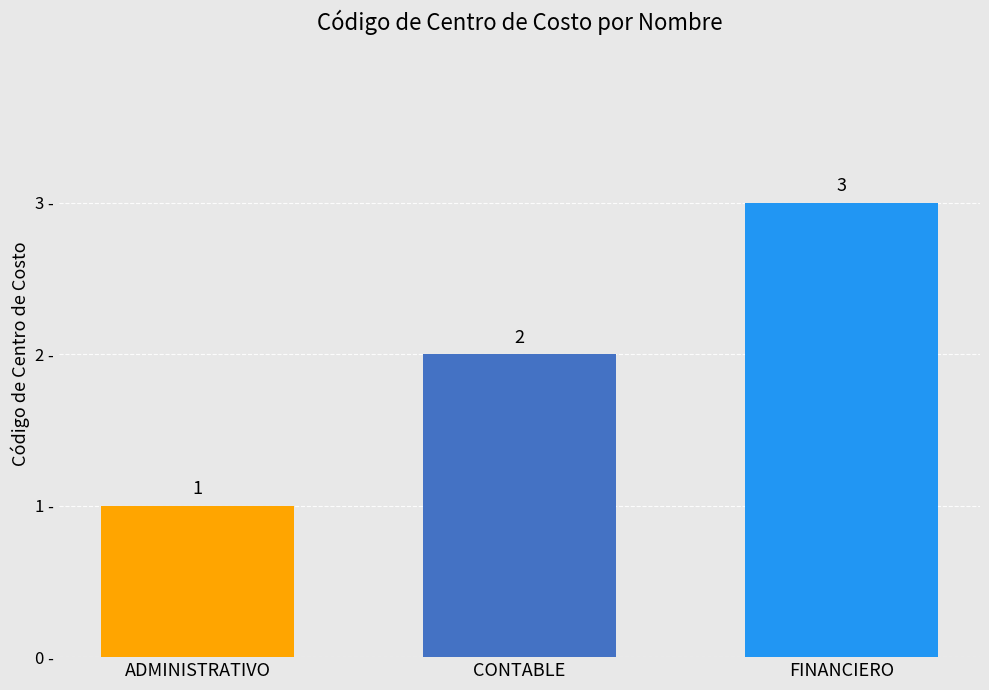

Reading left to right, transcribe all the data shown in this chart.

1	2	3